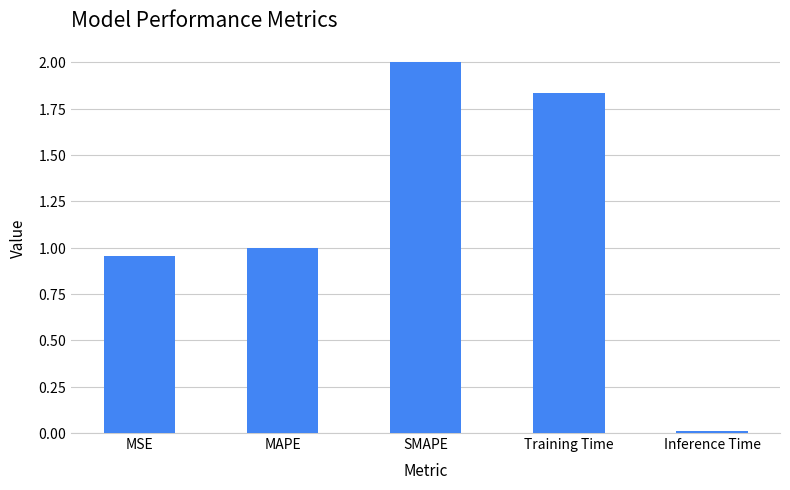

What is the label of the 5th bar from the right?

MSE